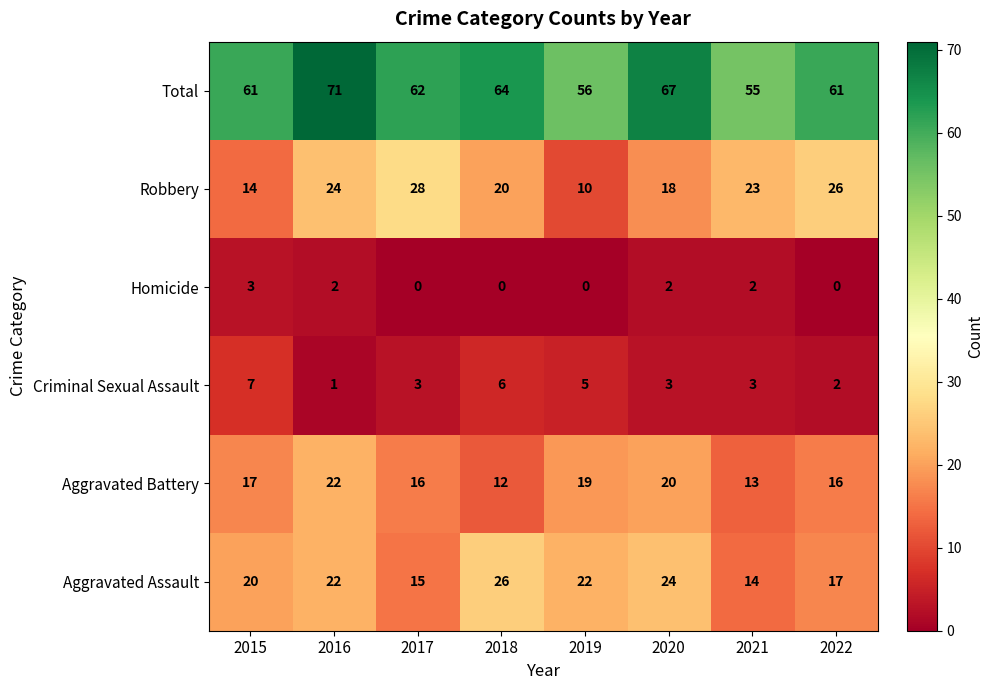

How many Homicide values are between 0 and 2?

7